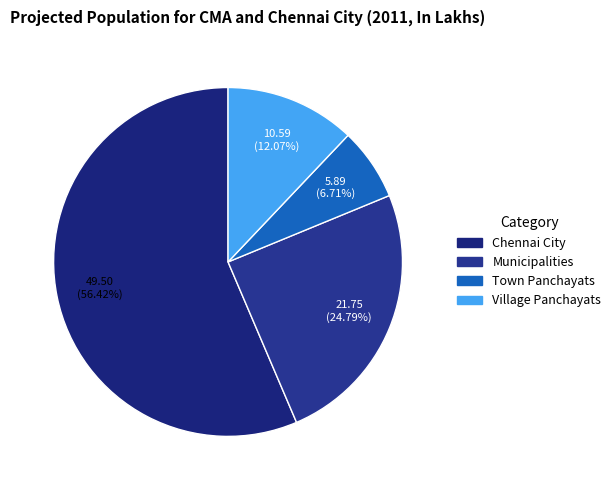

Which has a higher value, Town Panchayats or Municipalities?

Municipalities